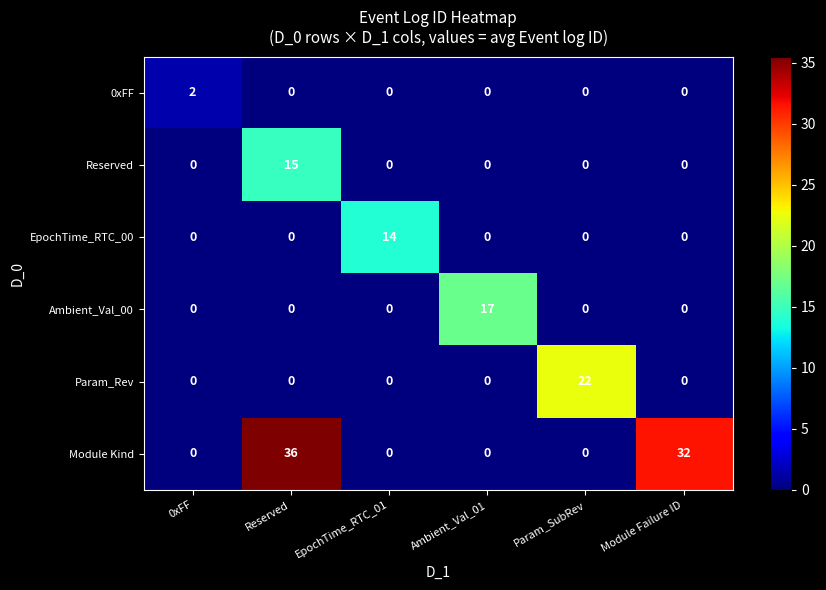

What is the total value across all series at Module Failure ID?

32